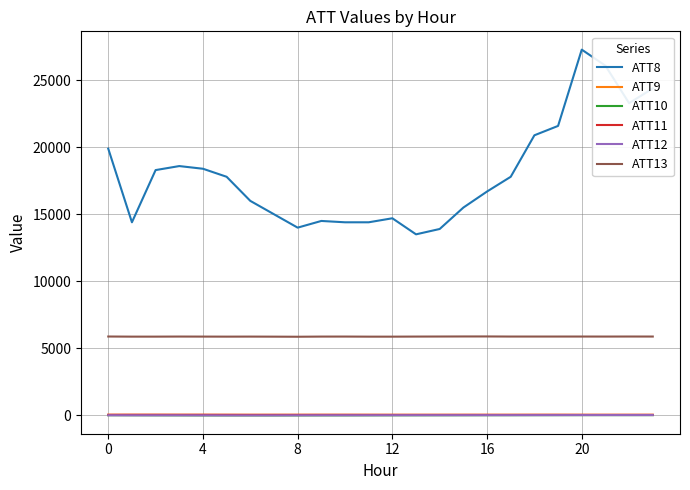

Is this an area chart (filled region under the line)?

No